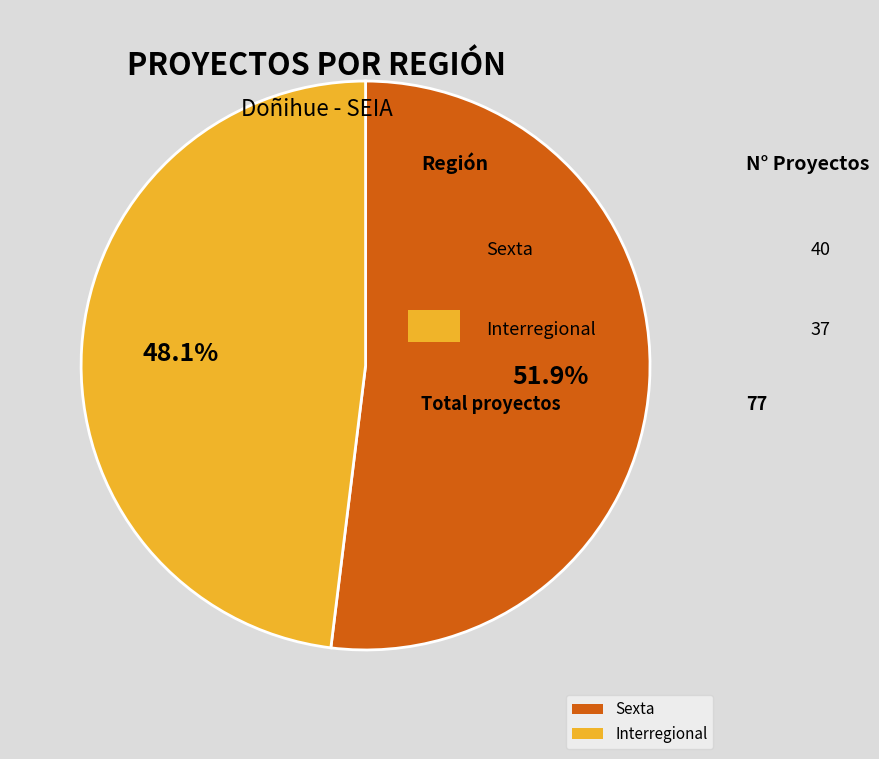

The Interregional slice represents 38% of the pie. True or false?

False